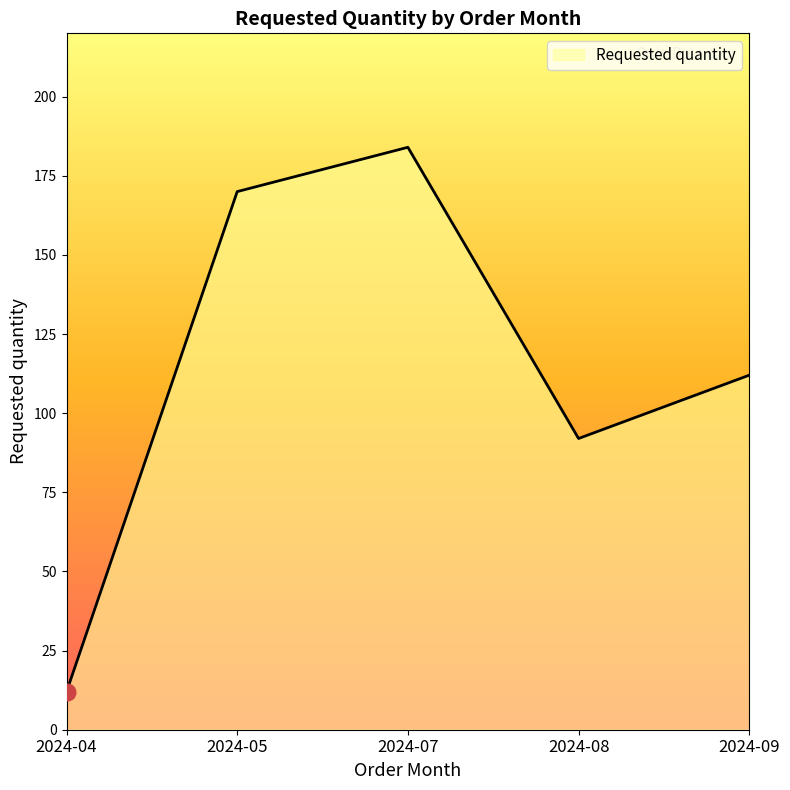

At which category does the data reach its first local peak?

2024-07